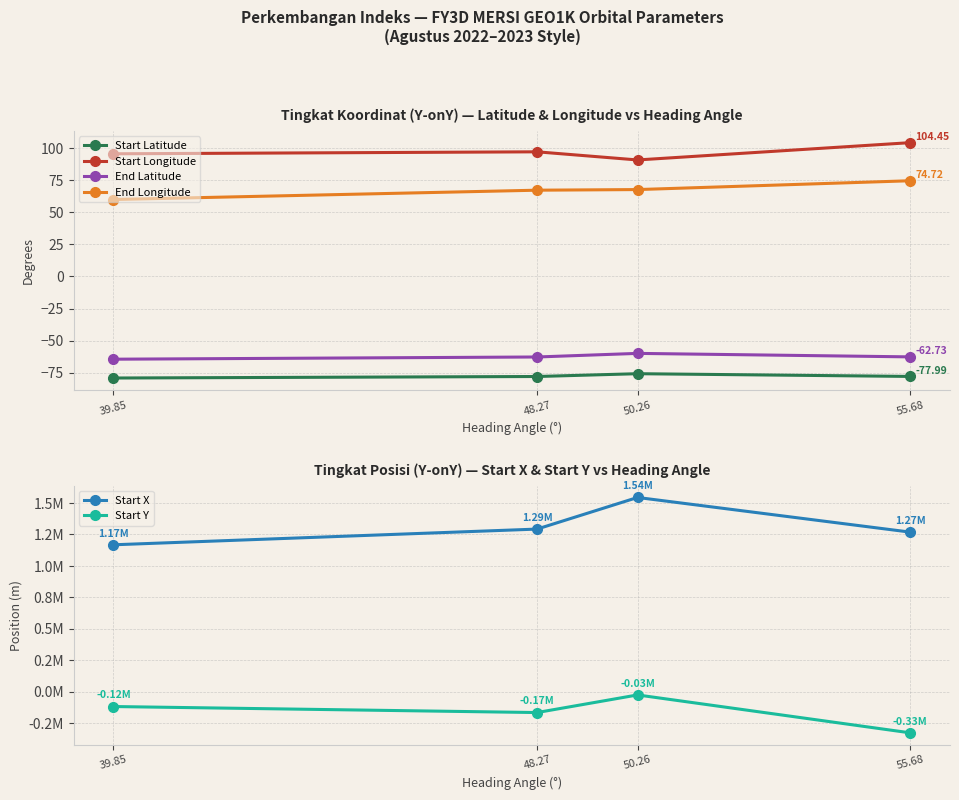

What is the difference between the maximum and minimum values in the Start Longitude series?

13.5